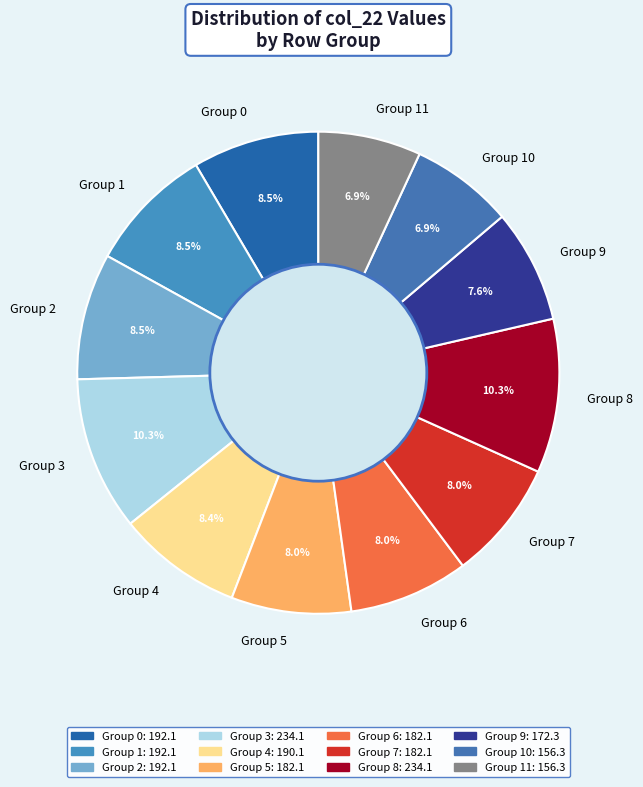

Approximately how many times larger is the value at Group 10 compared to Group 7?

0.9